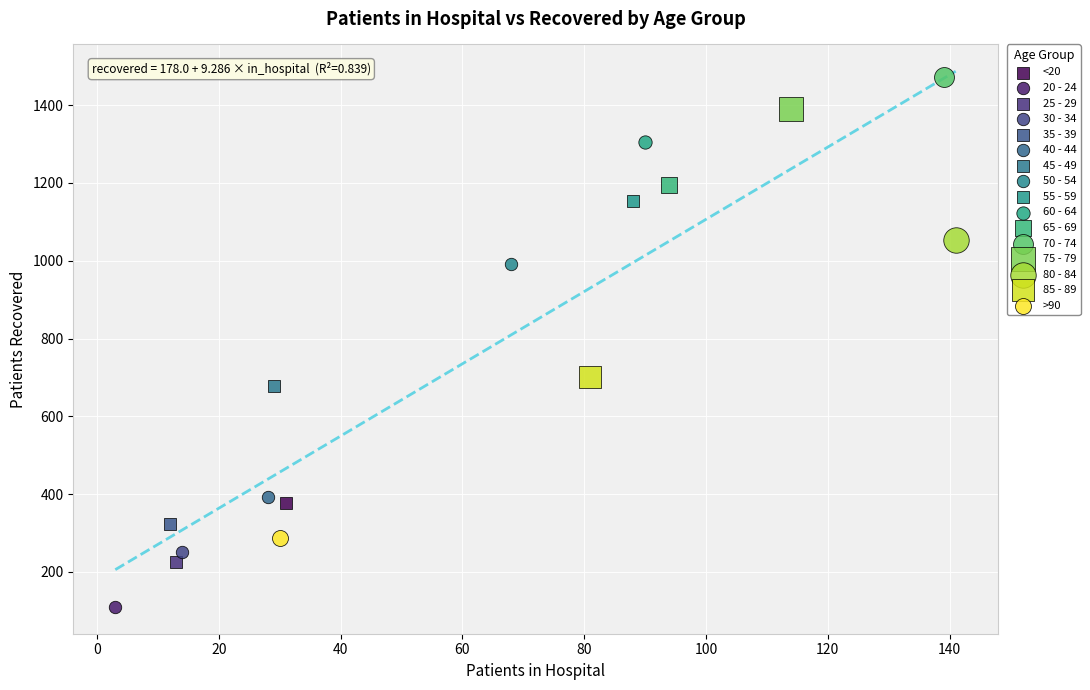

What are all the series names shown in the legend?

<20, 20 - 24, 25 - 29, 30 - 34, 35 - 39, 40 - 44, 45 - 49, 50 - 54, 55 - 59, 60 - 64, 65 - 69, 70 - 74, 75 - 79, 80 - 84, 85 - 89, >90